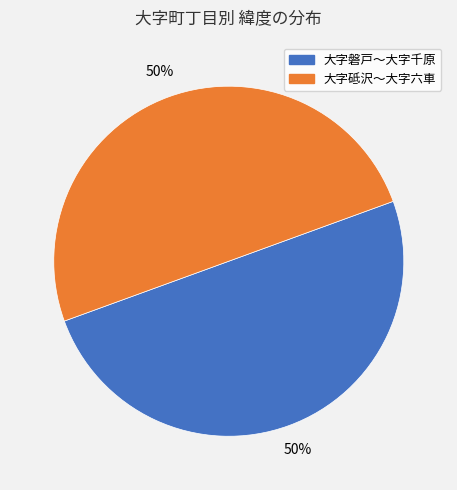

How many segments does this pie chart have?

2